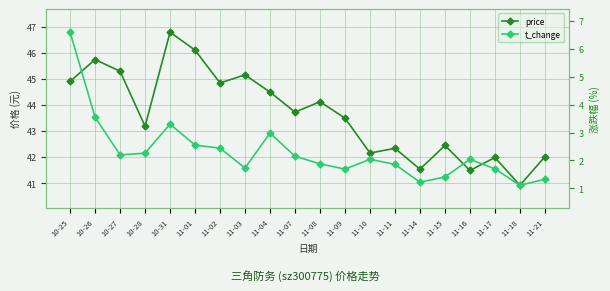

At 11-18, list the series in order from smallest to largest.

t_change, price